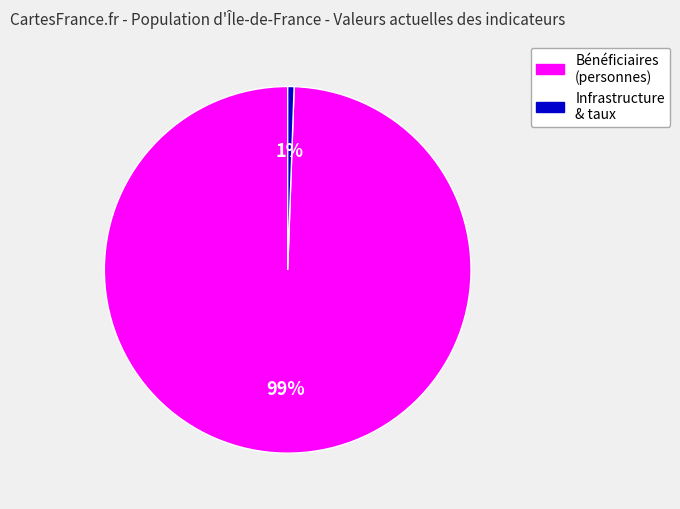

To the nearest percent, what is the average slice percentage?

50%